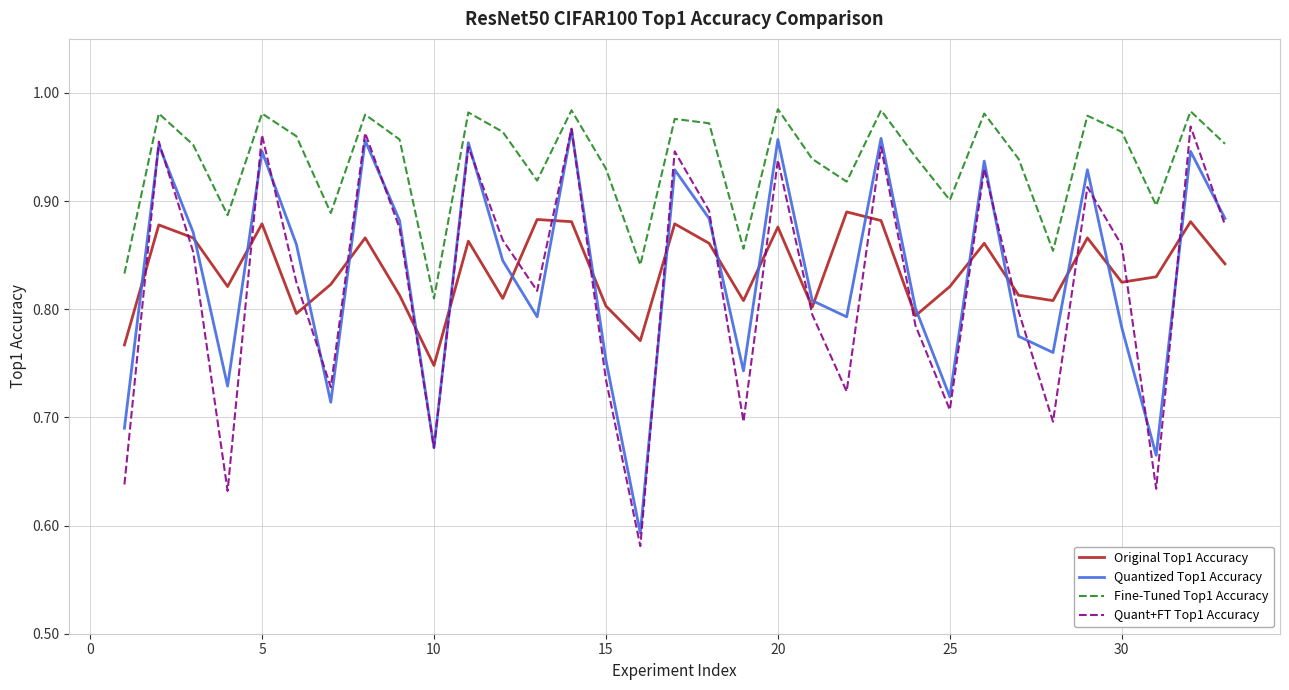

Which series has the largest total across all categories?

Fine-Tuned Top1 Accuracy